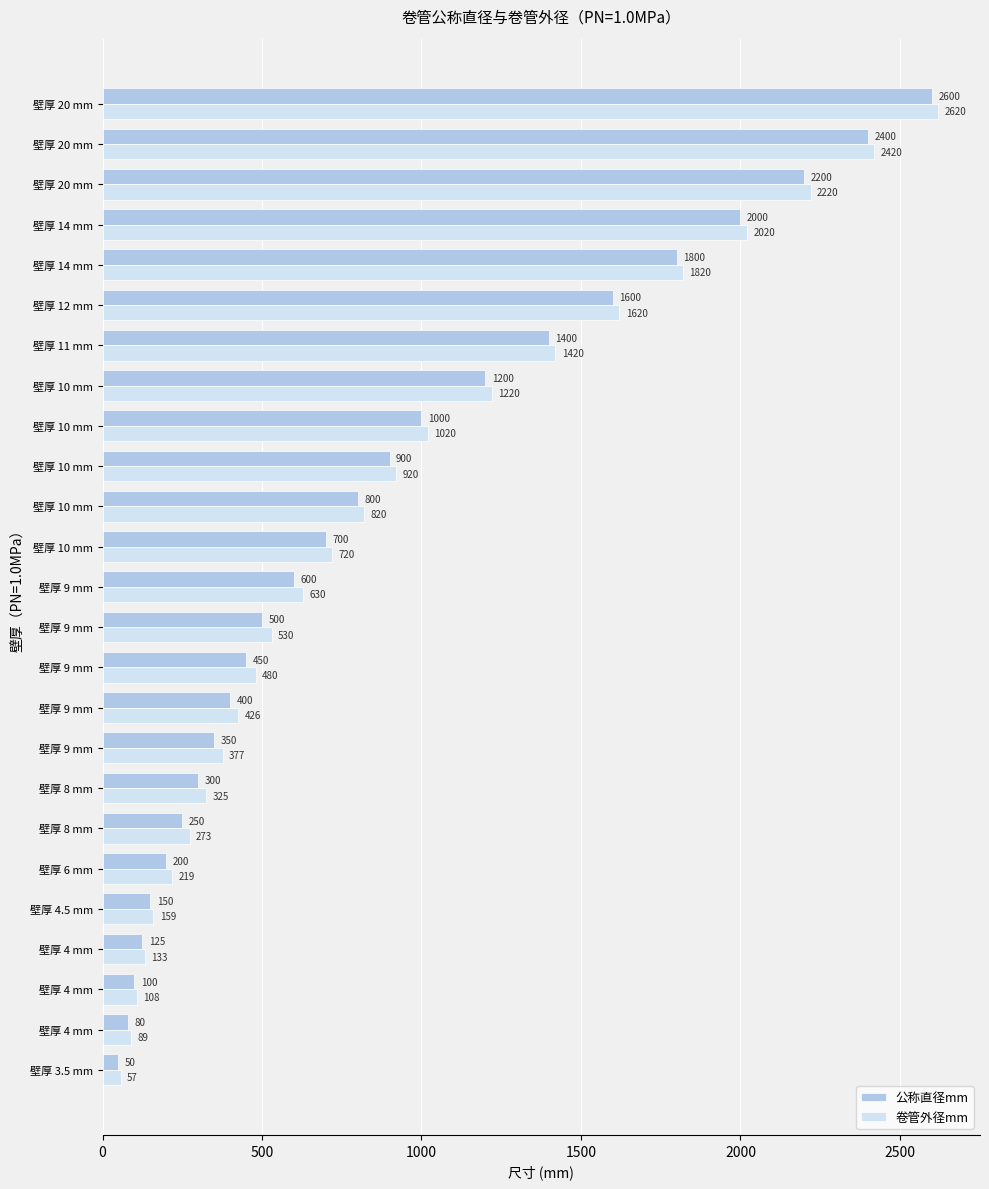

What is the difference between the maximum and minimum values in the 公称直径mm series?

2550